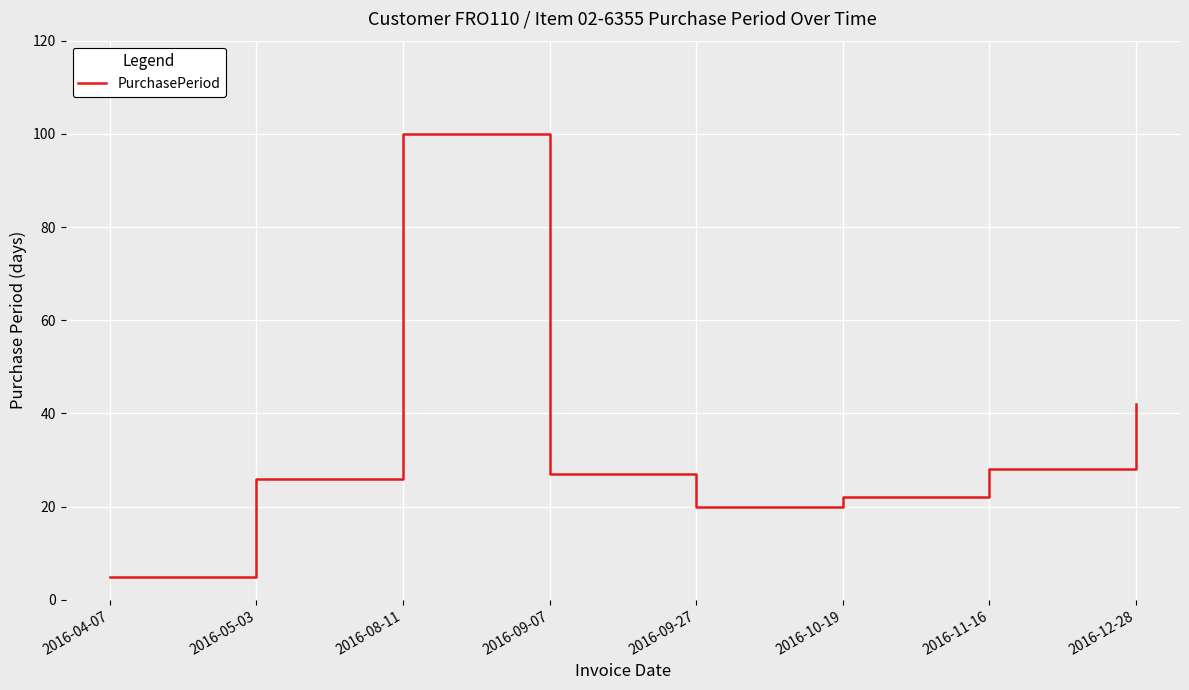

Between 2016-11-16 and 2016-05-03, which is larger?

2016-11-16